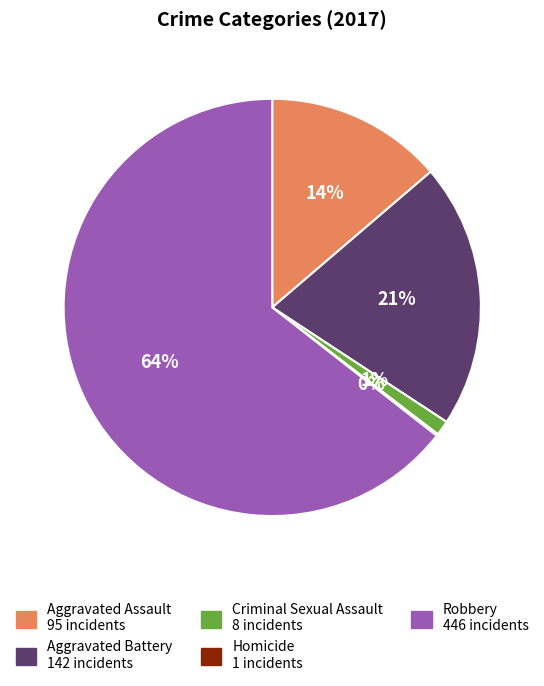

Between Robbery and Aggravated Assault, which is larger?

Robbery